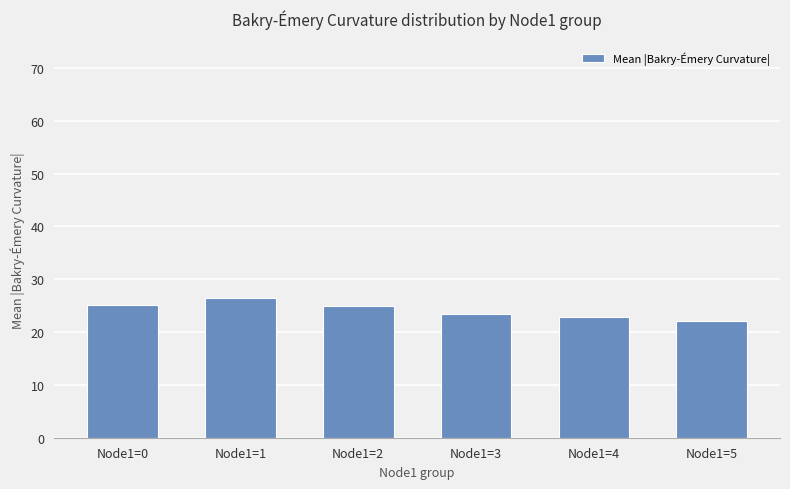

Read the value at Node1=0.

25.1